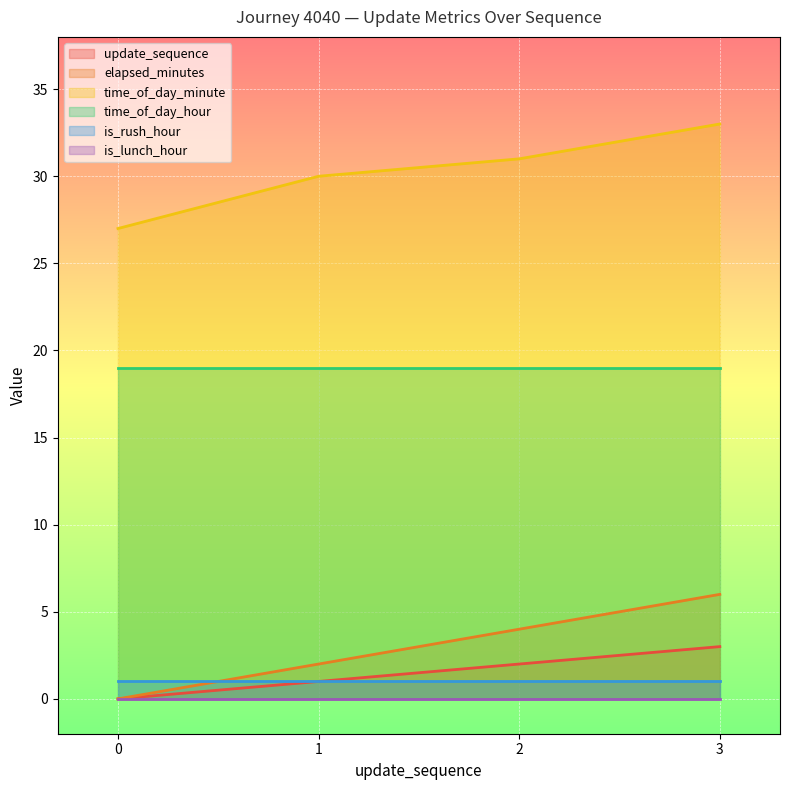

The value of time_of_day_minute at 1 is 50. True or false?

False